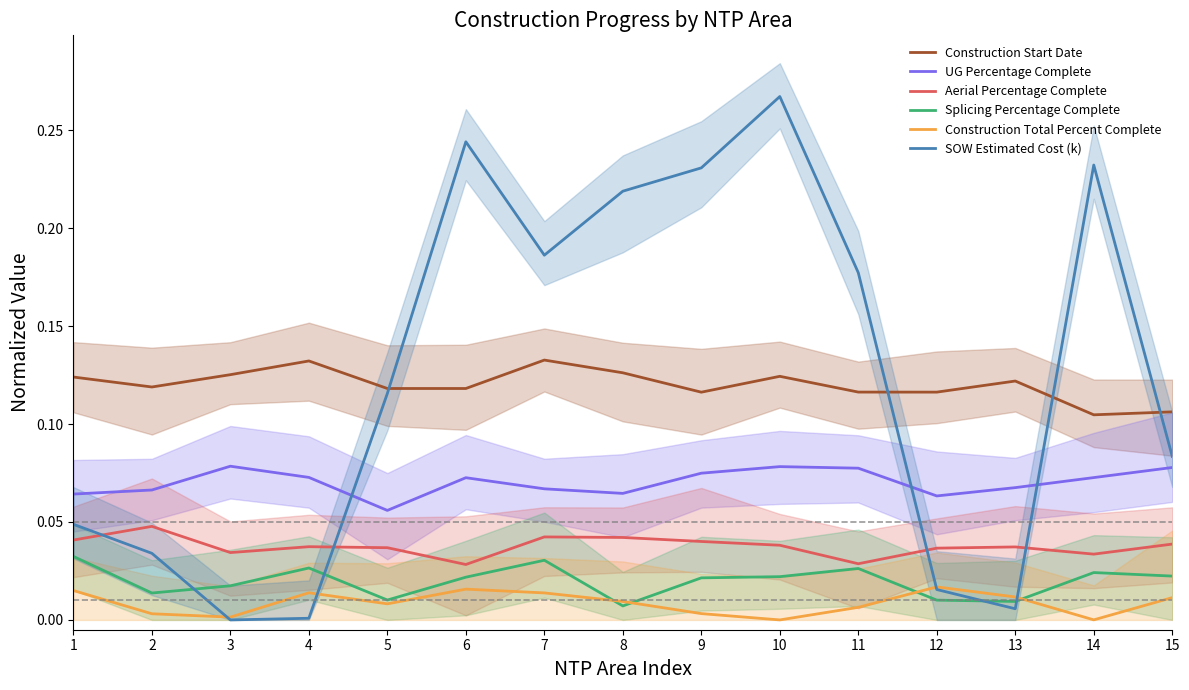

True or false: Construction Total Percent Complete and UG Percentage Complete intersect in this chart.

False